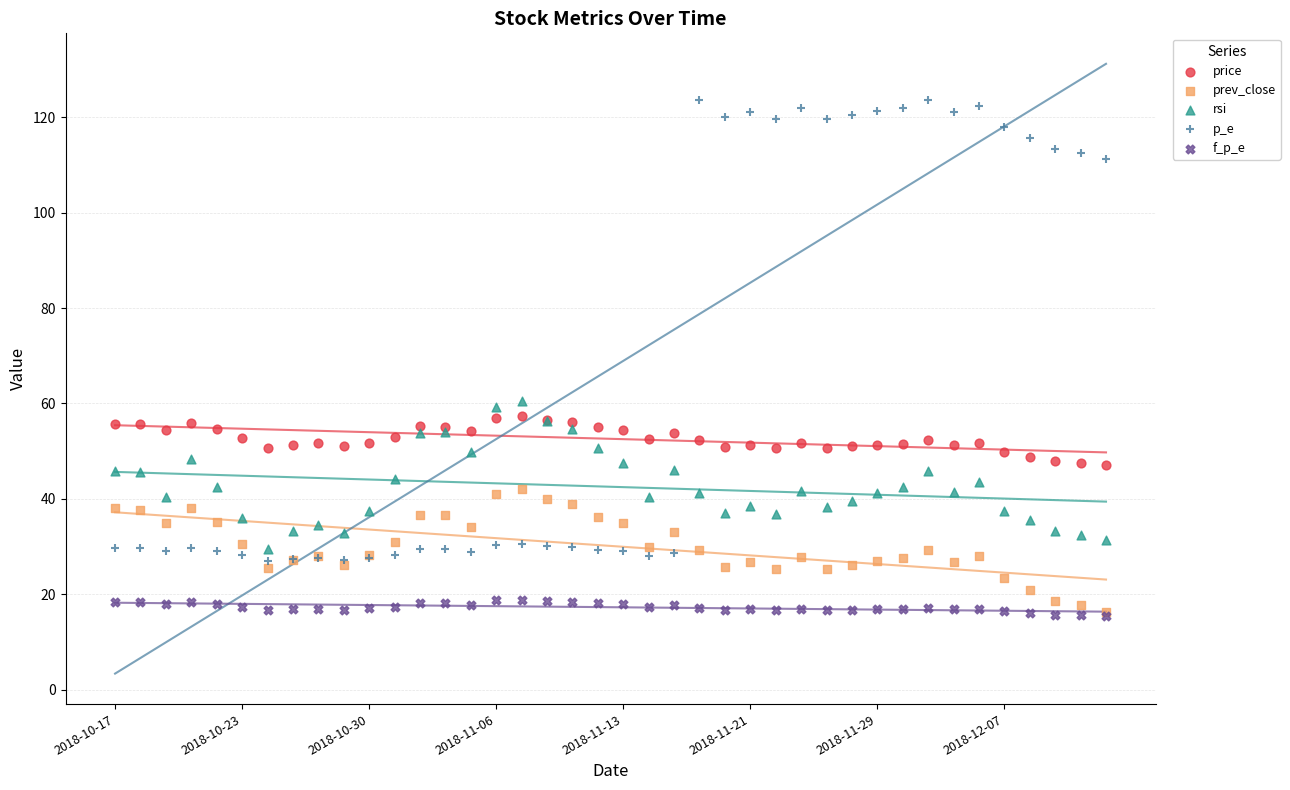

What are all the series names shown in the legend?

price, prev_close, rsi, p_e, f_p_e